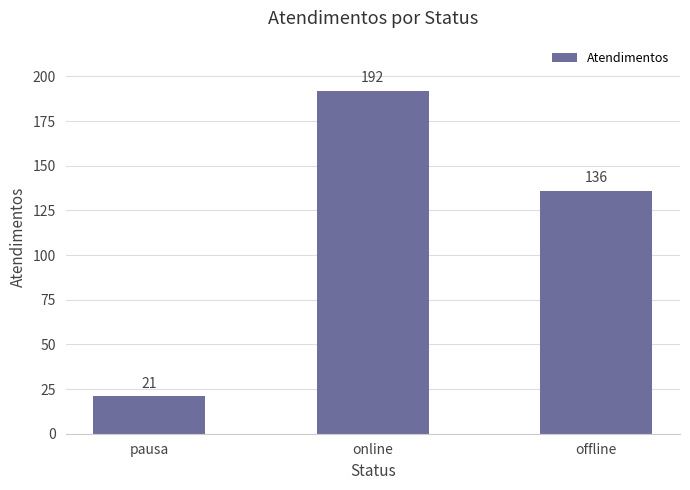

Reading right to left, list all the values displayed in this chart.

136	192	21